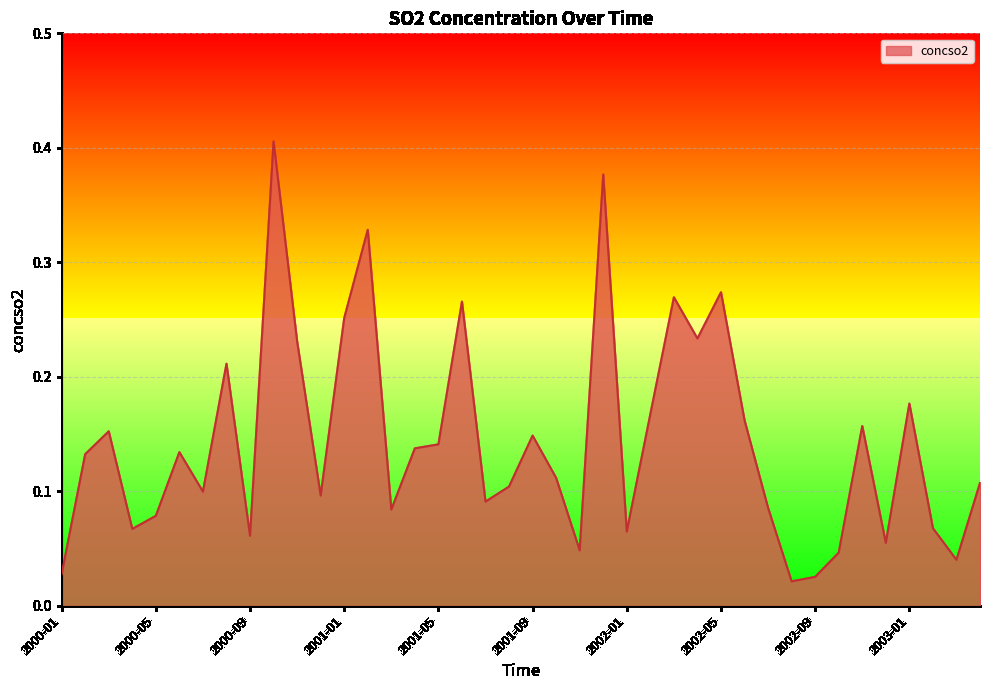

At which category does the data reach its first local valley?

2000-04